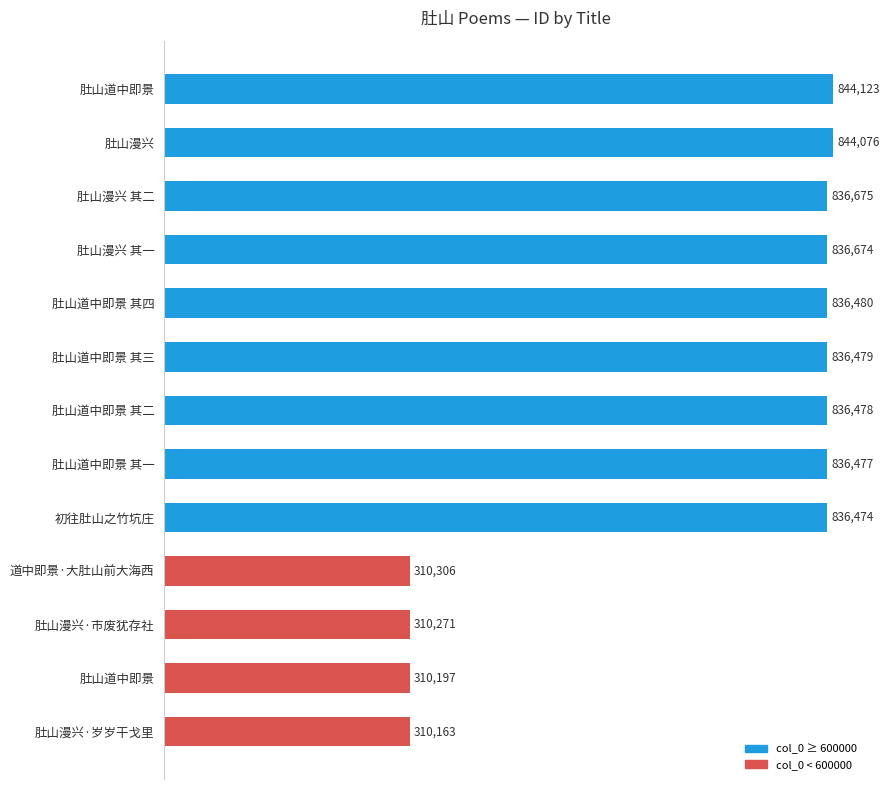

How many categories are shown in the chart?

13